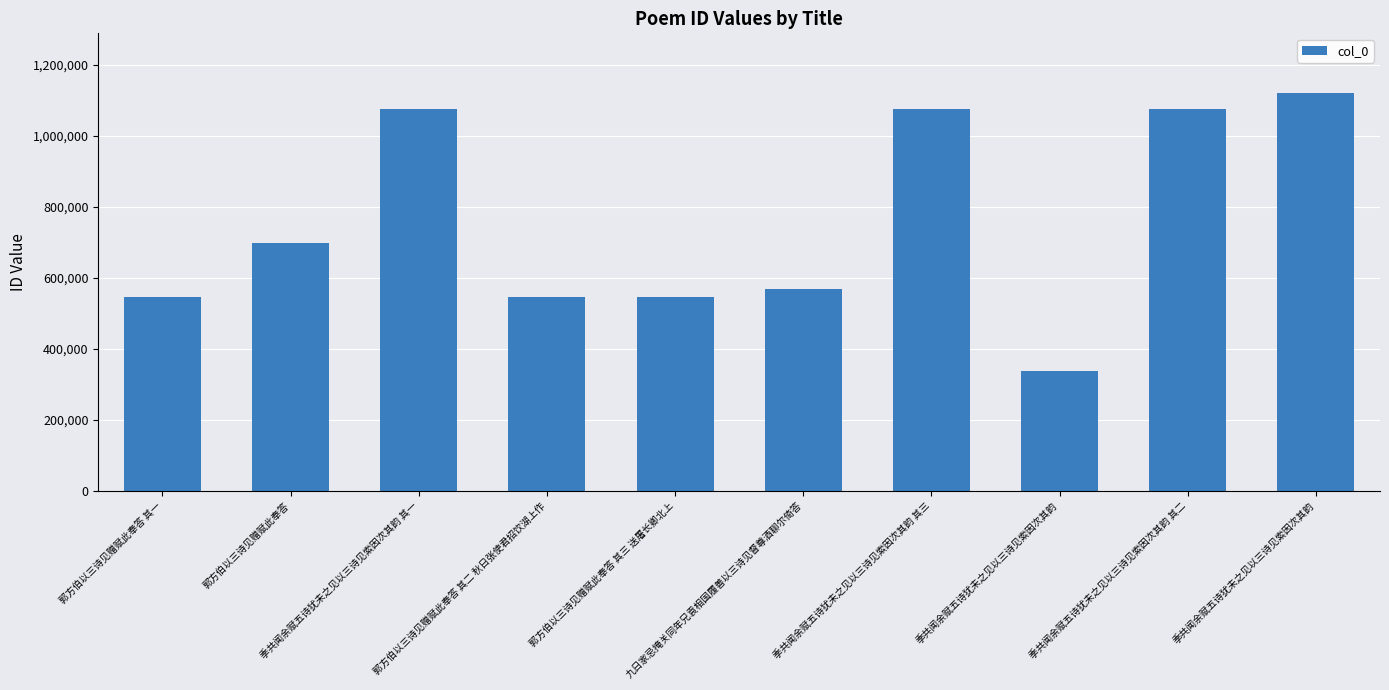

How many data points are less than 697151?

5